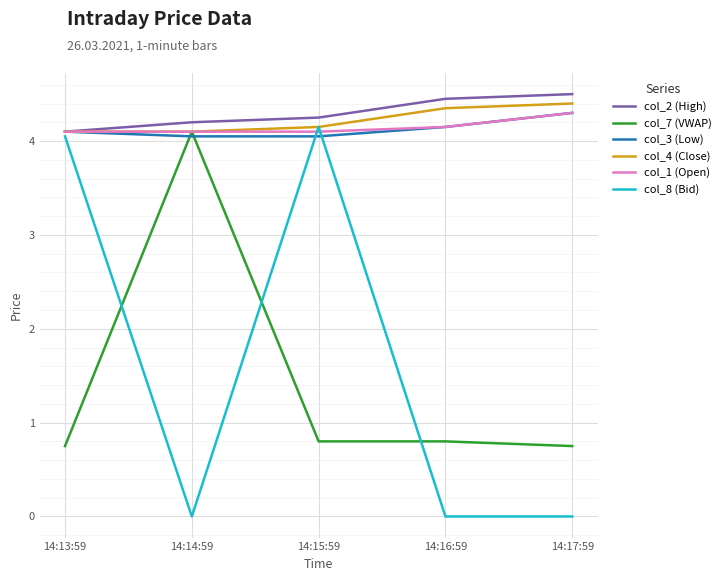

What are all the series names shown in the legend?

col_2 (High), col_7 (VWAP), col_3 (Low), col_4 (Close), col_1 (Open), col_8 (Bid)